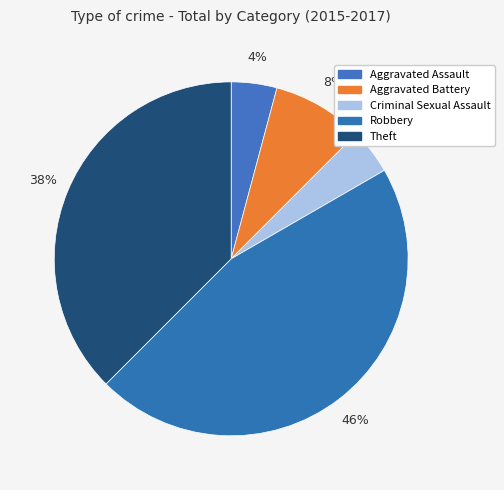

How much of the chart is everything except Theft?

62.5%